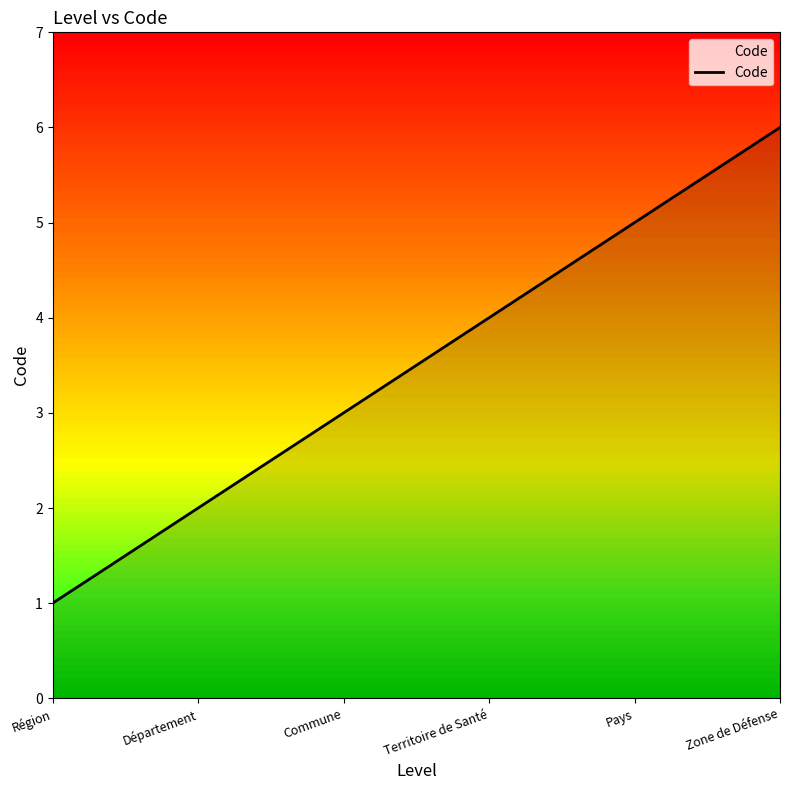

What is the difference between the values at Pays and Région?

4